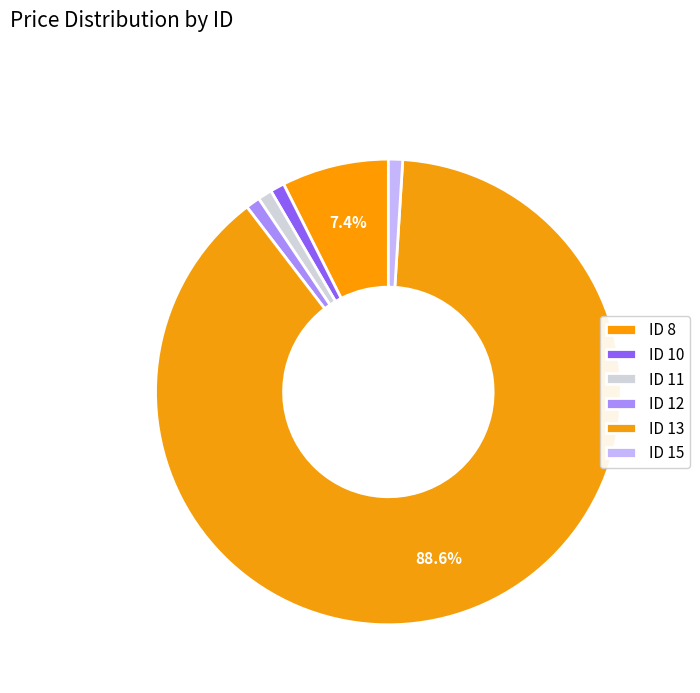

Does any single category account for the majority?

Yes